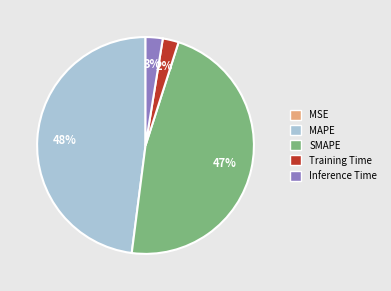

Between SMAPE and Training Time, which is larger?

SMAPE